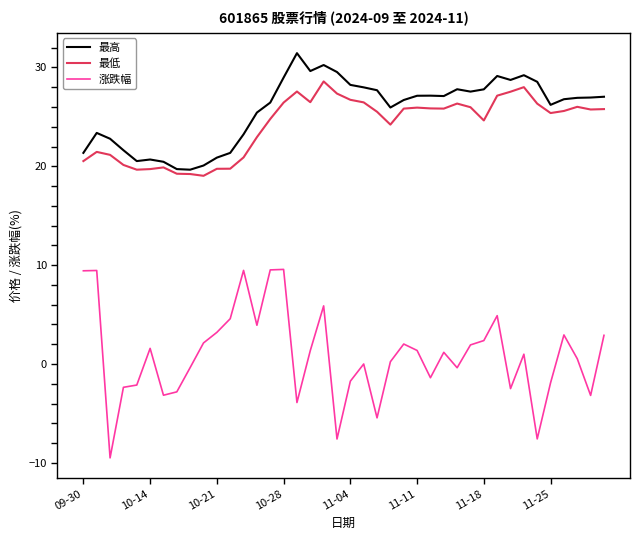

True or false: 涨跌幅 and 最低 intersect in this chart.

False